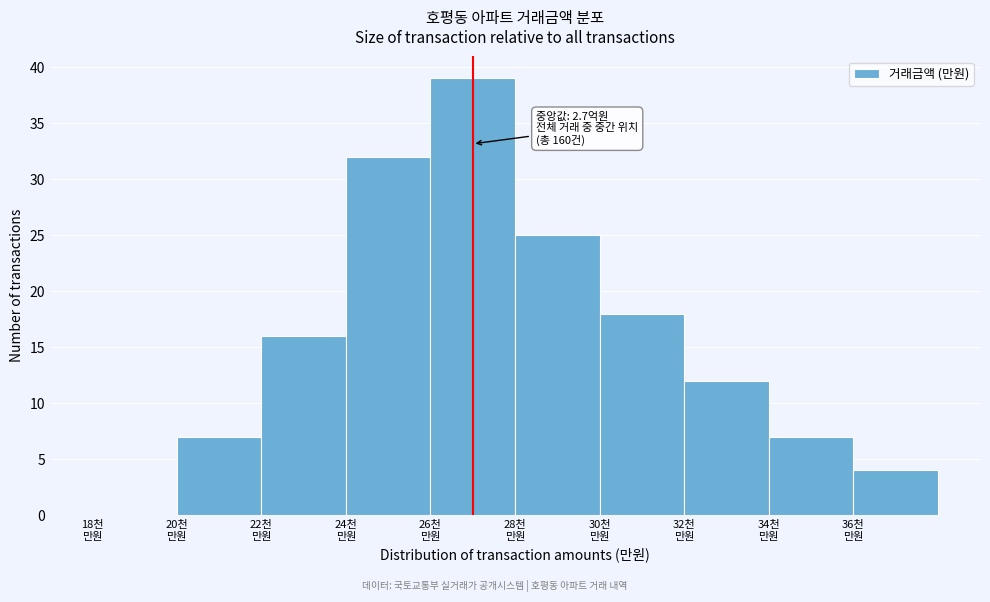

What is the greatest value displayed?

39